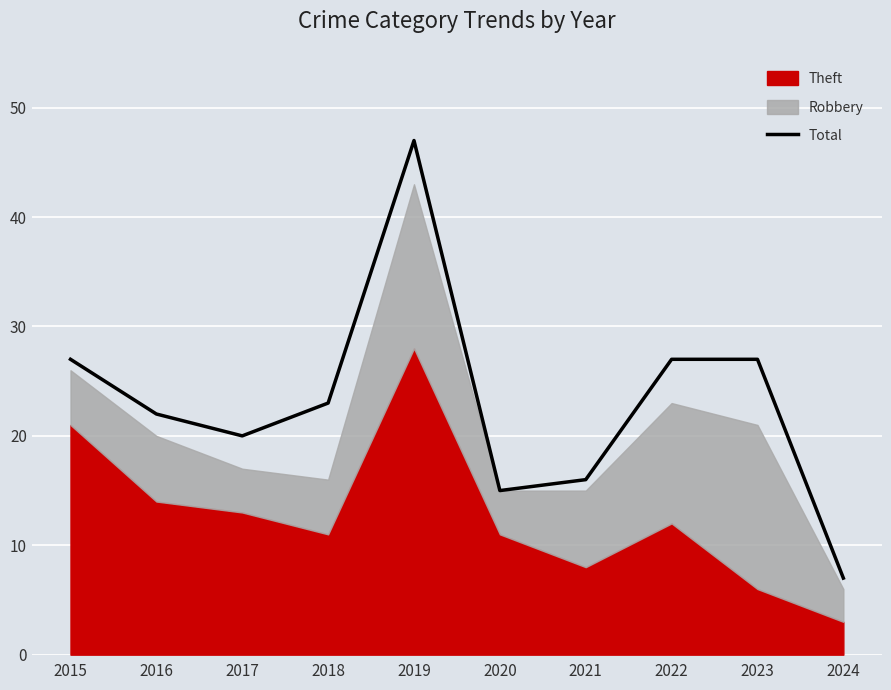

Rank the categories by value from highest to lowest.

2019, 2015, 2022, 2023, 2018, 2016, 2017, 2021, 2020, 2024